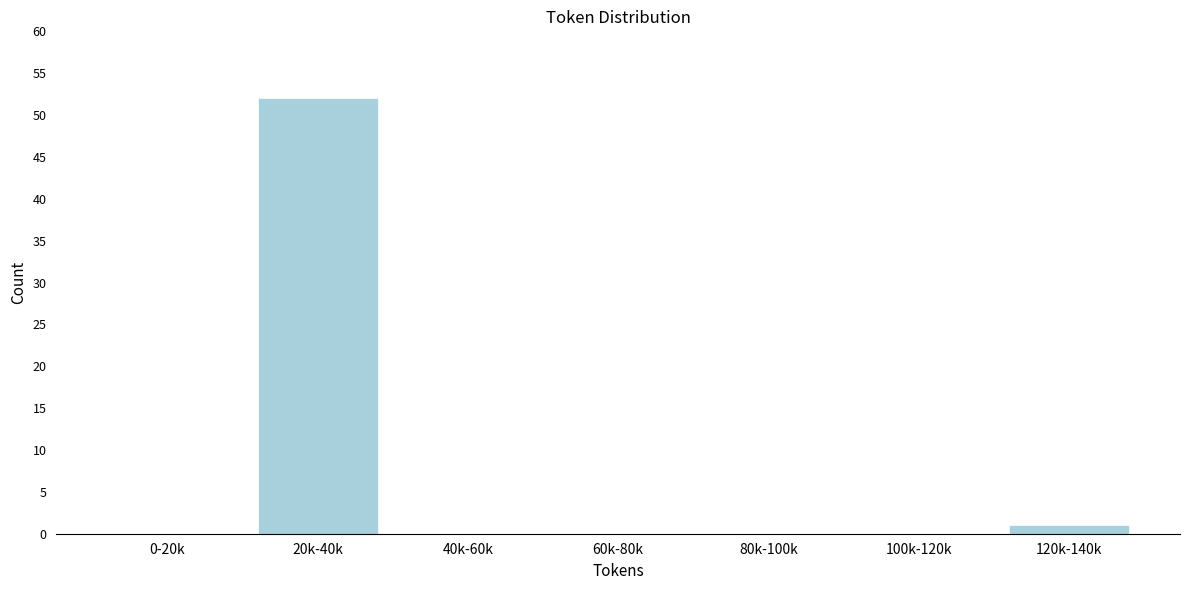

Reading left to right, extract all data points from this chart.

0-20k=0	20k-40k=52	40k-60k=0	60k-80k=0	80k-100k=0	100k-120k=0	120k-140k=1